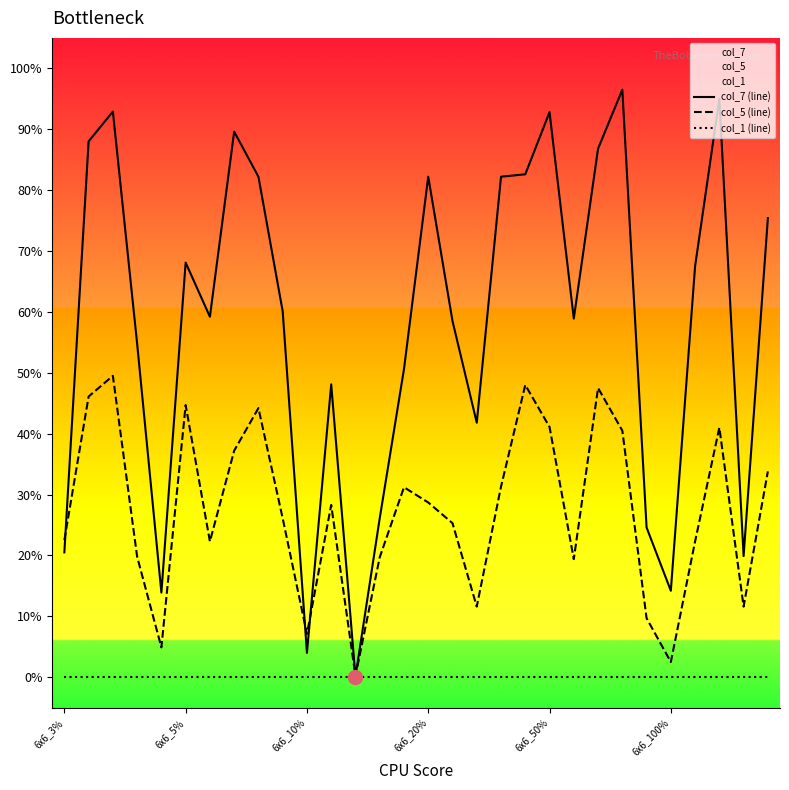

True or false: col_1 (line) and col_5 (line) intersect in this chart.

False